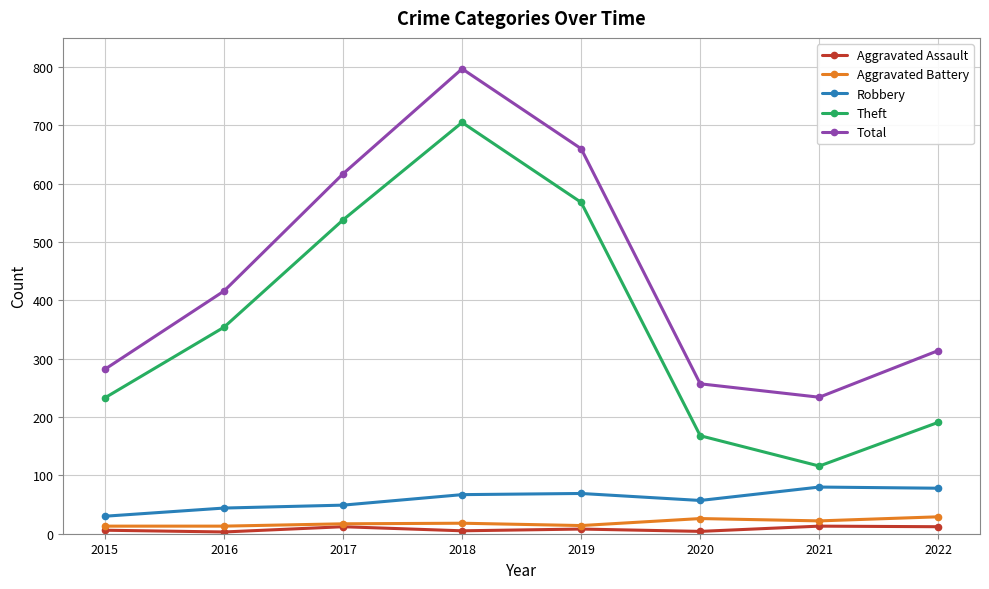

Which series changed the most between 2017 and 2021?

Theft